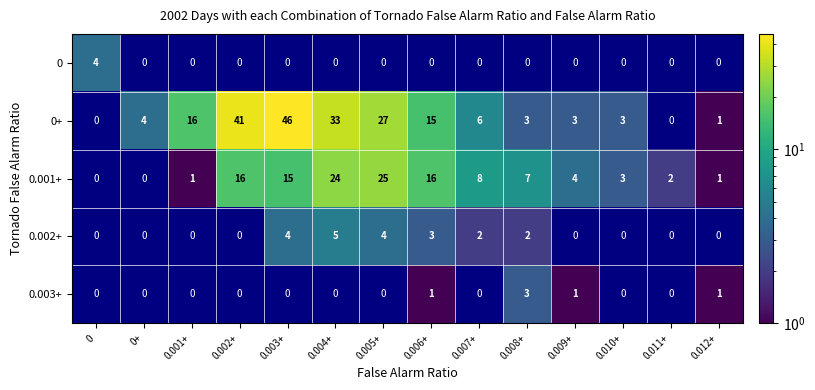

Which series changed the most between 0.005+ and 0.009+?

0+